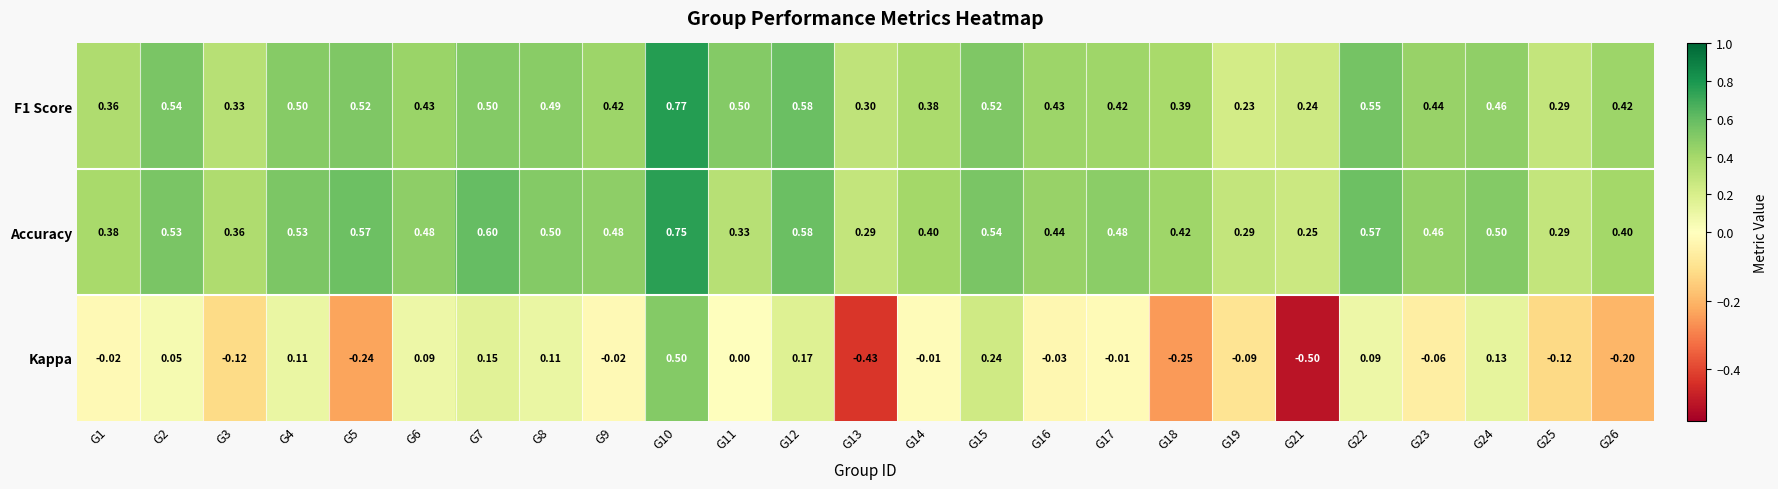

Which series has the largest total across all categories?

Accuracy